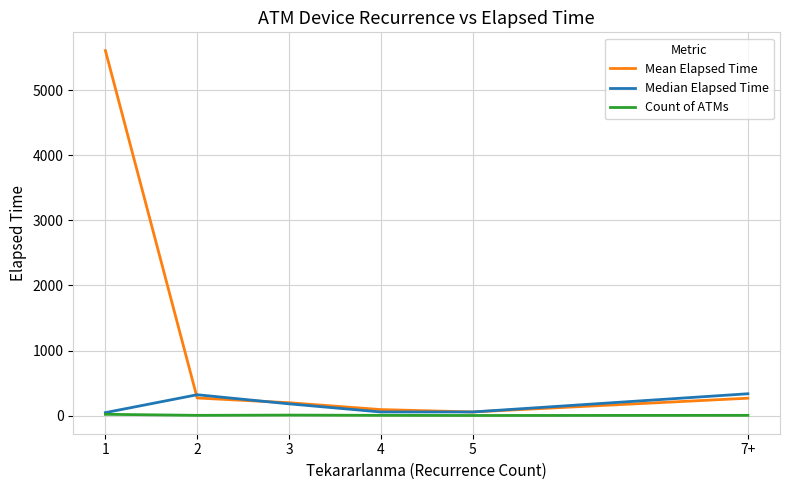

What are all the series names shown in the legend?

Mean Elapsed Time, Median Elapsed Time, Count of ATMs